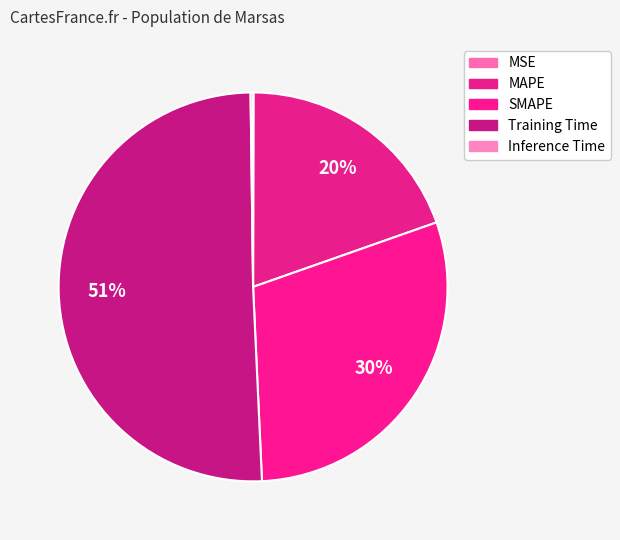

To the nearest percent, what is the difference between the largest and smallest slice percentages?

50%